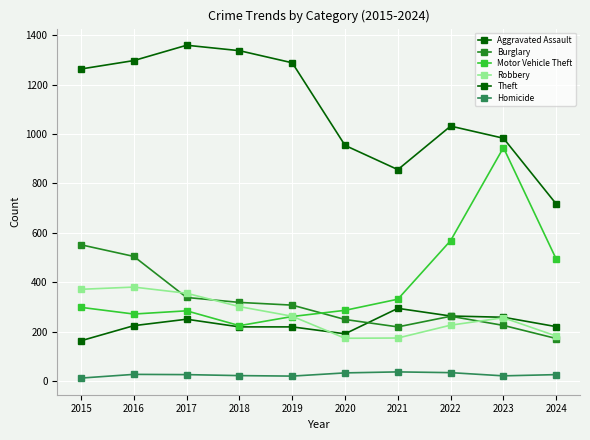

How many distinct data groups are displayed?

6